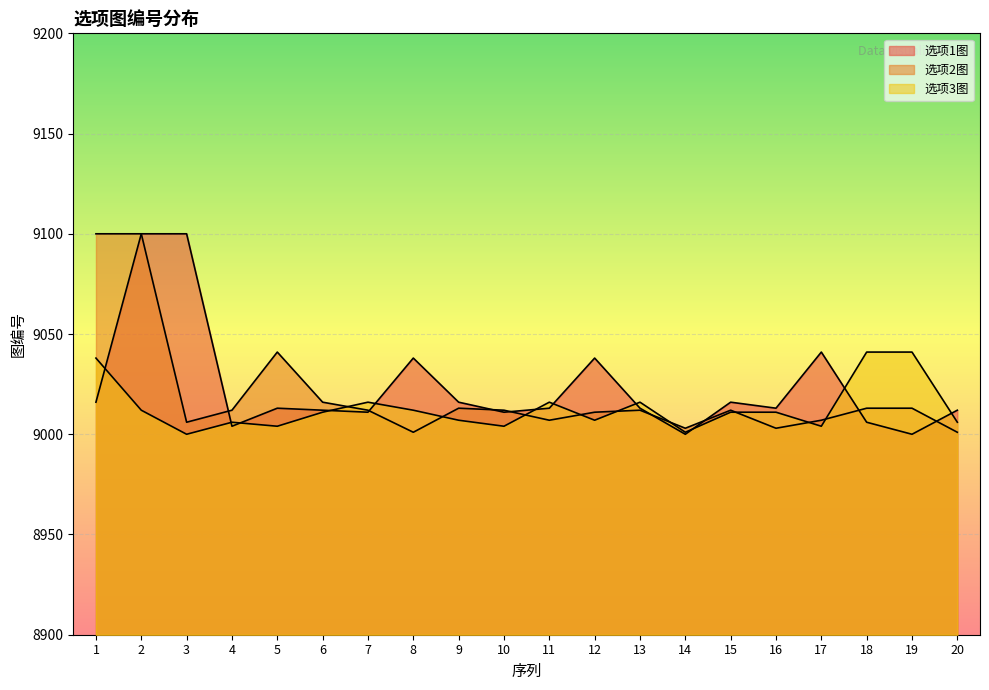

What is the sum of all 选项3图 values?

180264